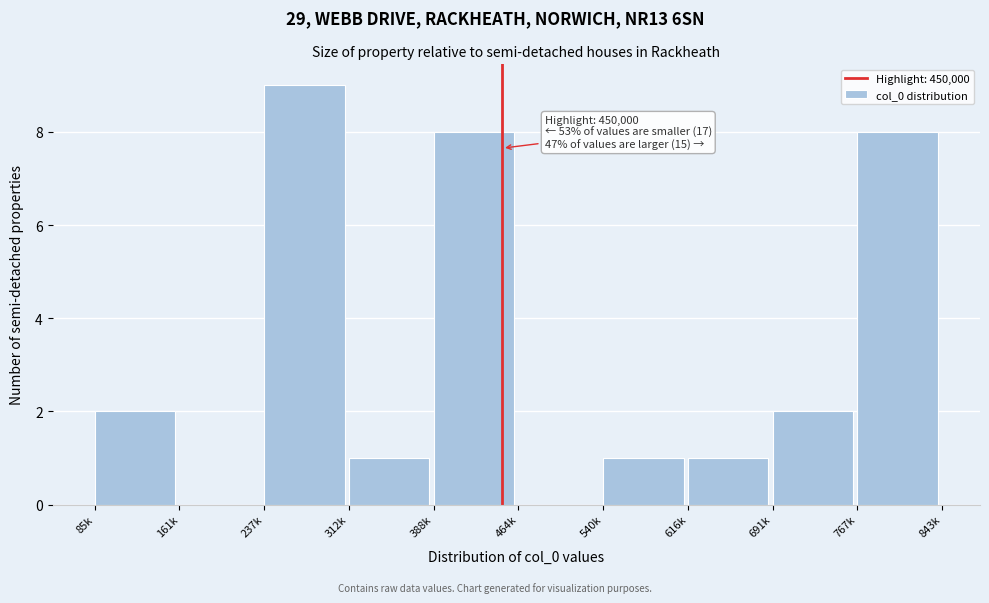

Reading left to right, list all the values displayed in this chart.

85k=2	161k=0	237k=9	312k=1	388k=8	464k=0	540k=1	616k=1	691k=2	767k=8